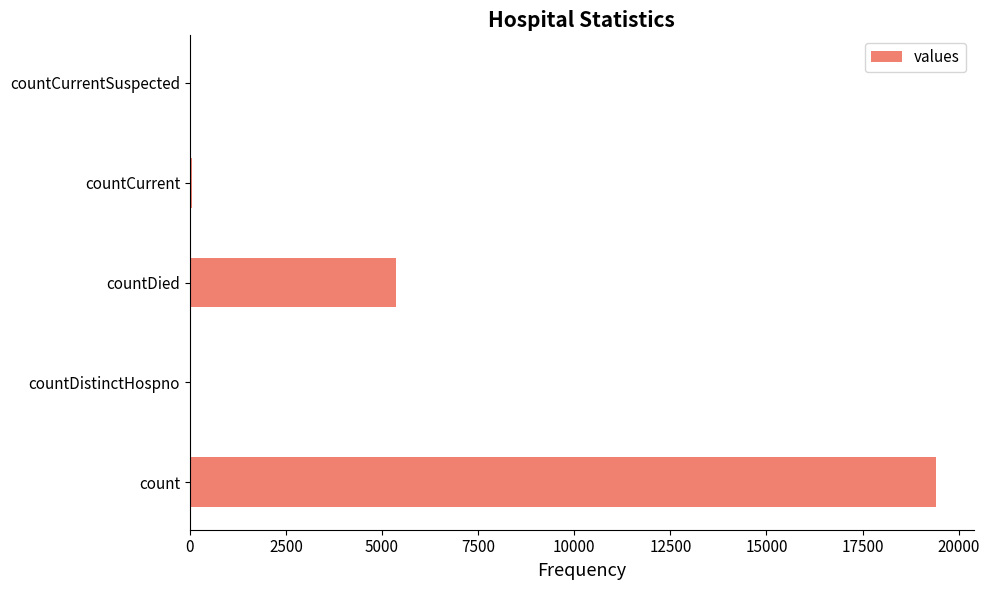

Count the number of data series in this chart.

1